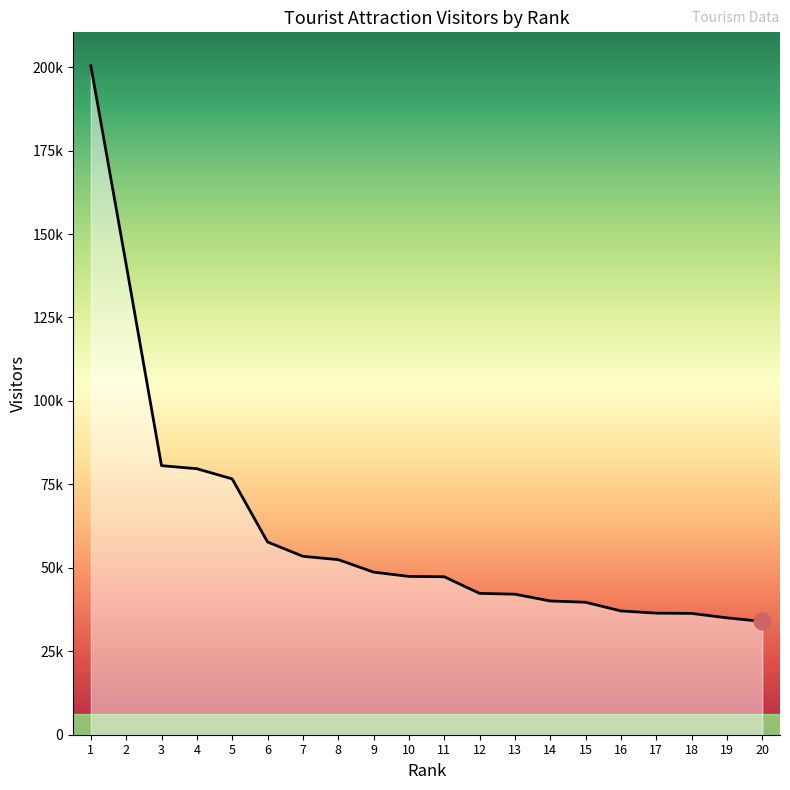

What is the difference between the values at 14 and 15?

383